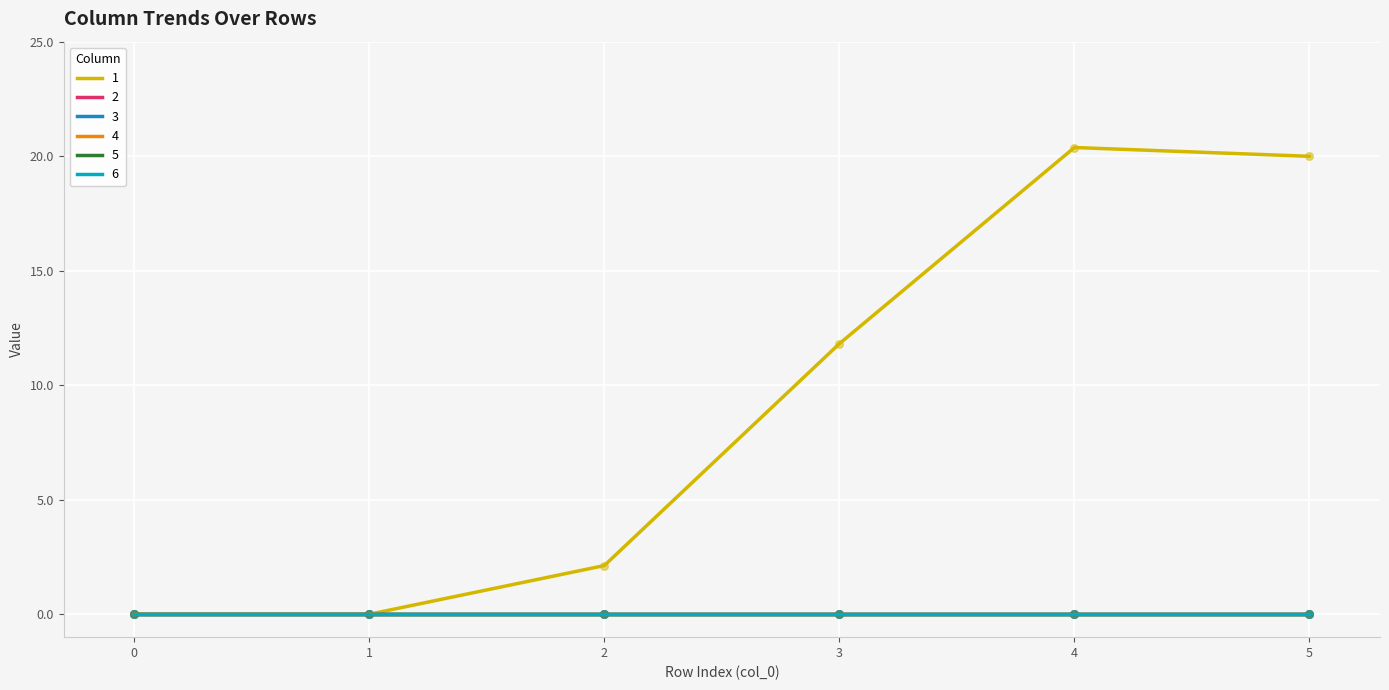

What are all the series names shown in the legend?

1, 2, 3, 4, 5, 6